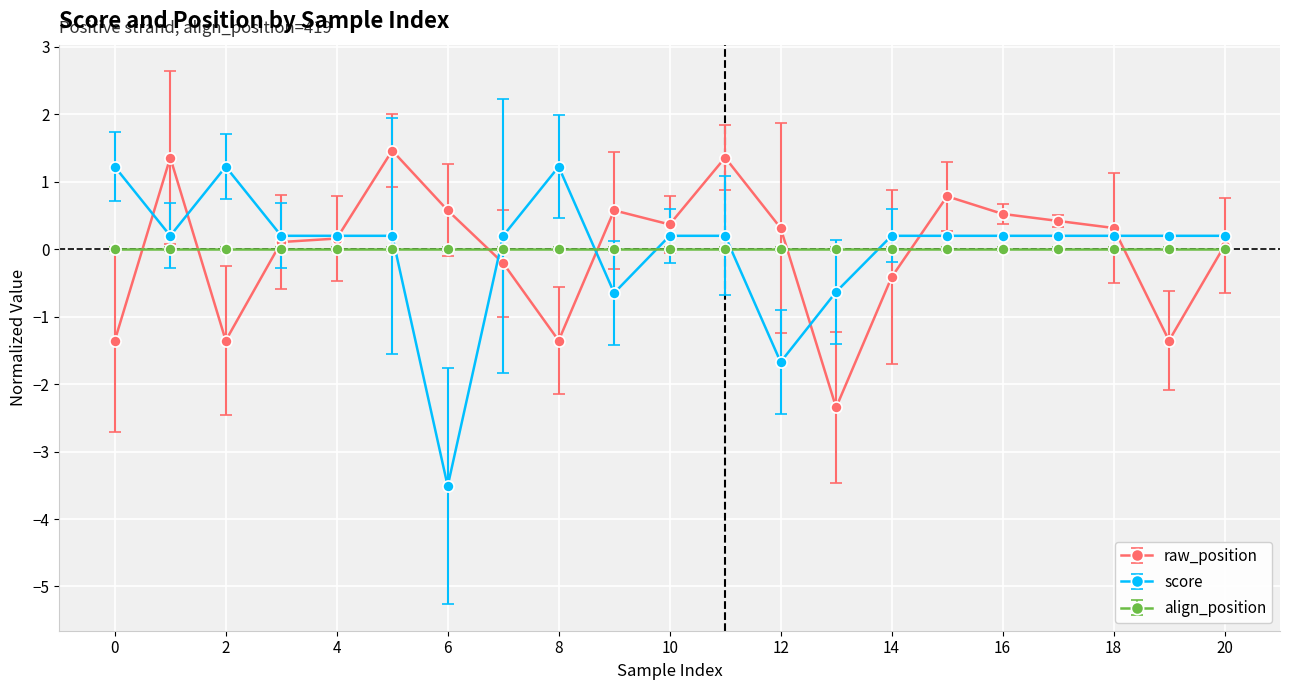

Does the chart display data point markers on the line(s)?

Yes